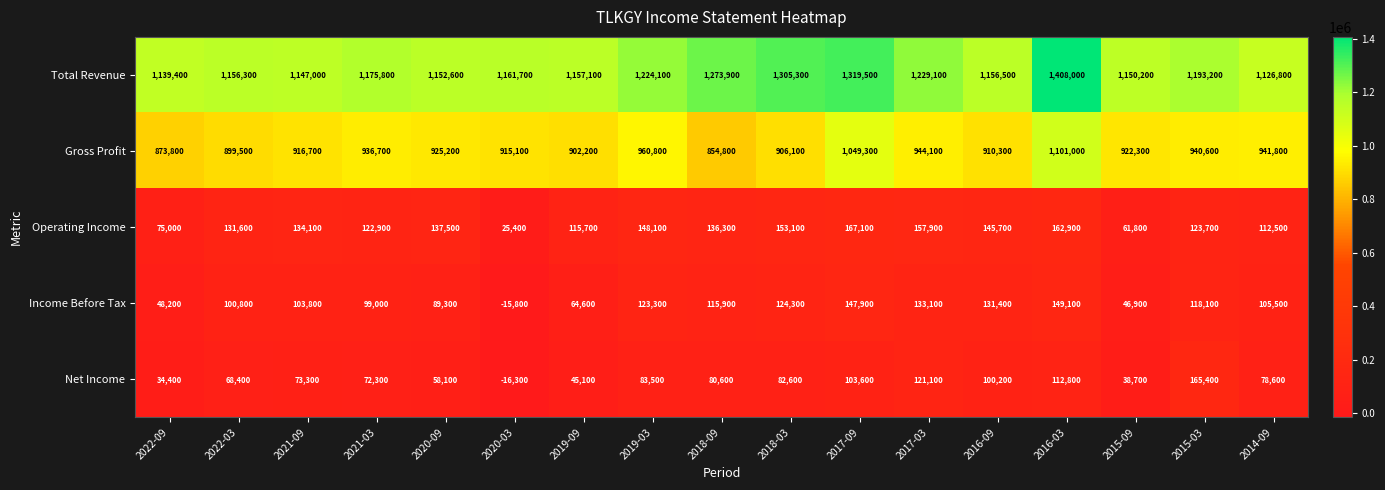

At how many categories does at least one series exceed 1124408?

17